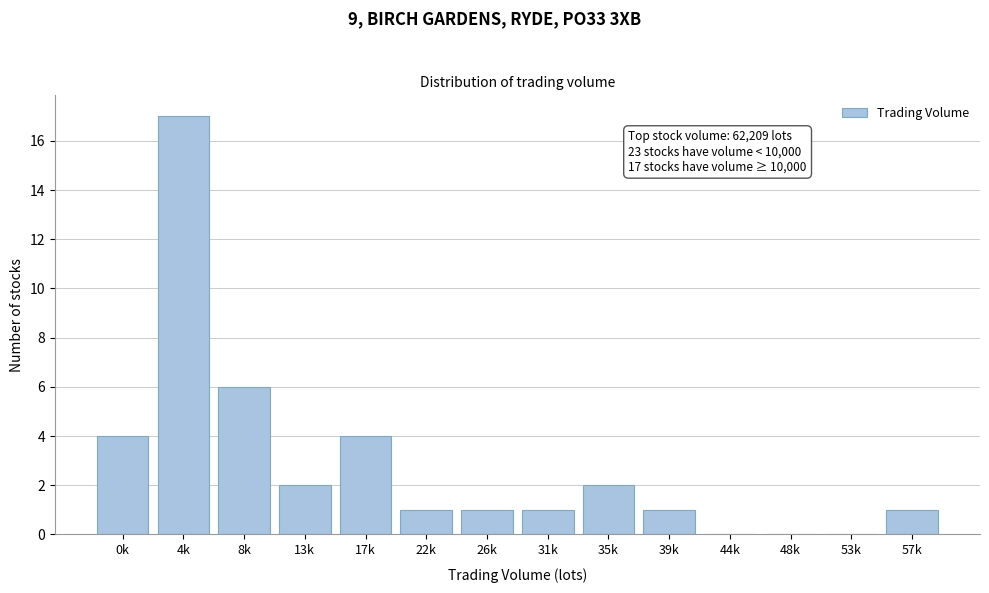

Reading left to right, what are all the values shown in this chart?

0k=4	4k=17	8k=6	13k=2	17k=4	22k=1	26k=1	31k=1	35k=2	39k=1	44k=0	48k=0	53k=0	57k=1